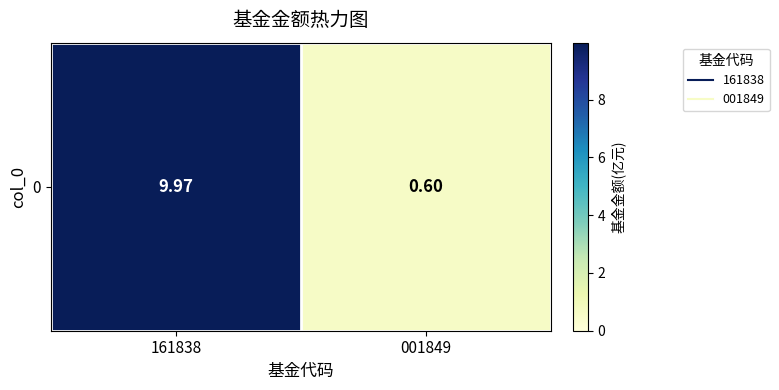

List the labels in order of value, smallest first.

001849, 161838